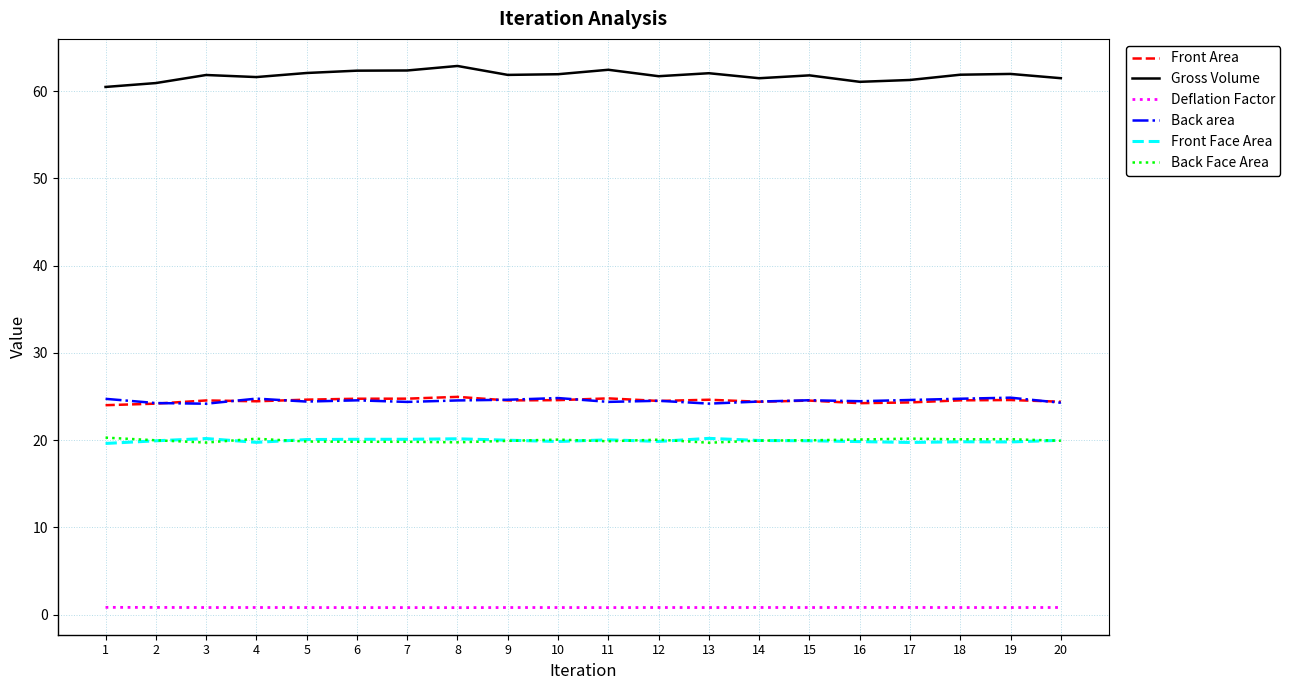

Is it true that Back area equals 11.3 at 9?

False